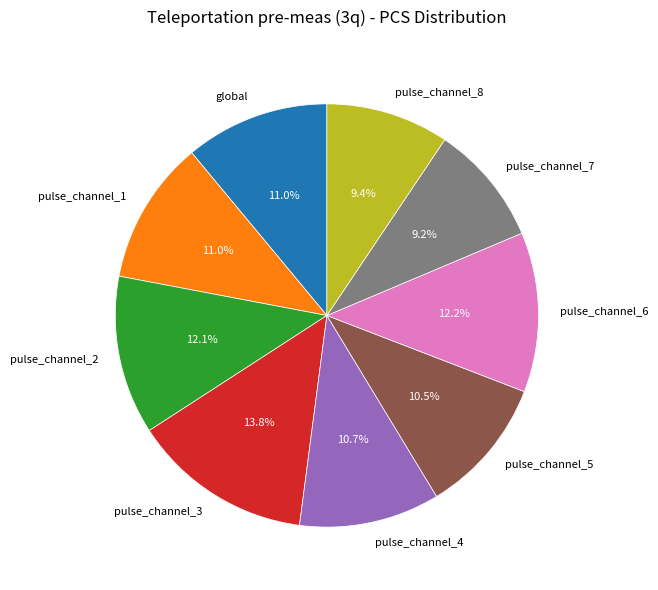

Which slice is the largest?

pulse_channel_3